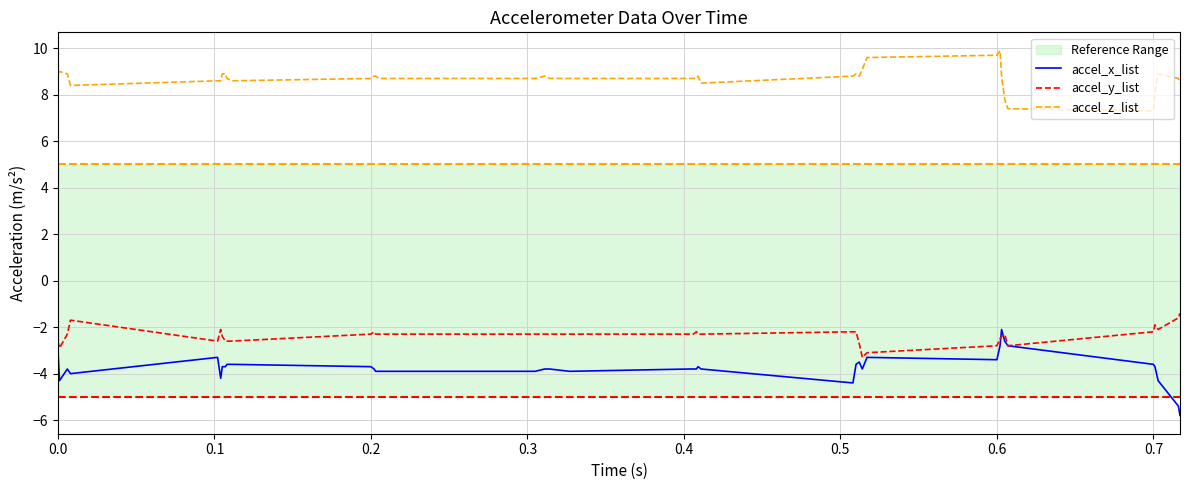

List the series in order of their peak value, highest first.

accel_z_list, accel_y_list, accel_x_list